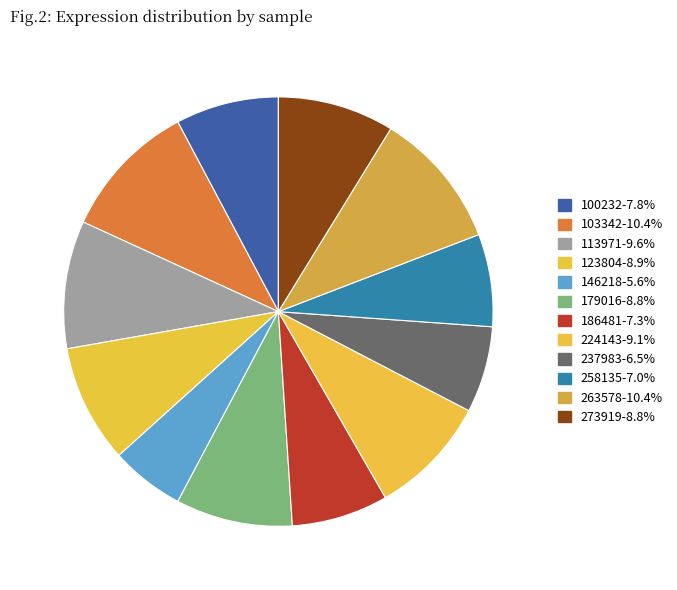

Rank the categories by value from lowest to highest.

146218, 237983, 258135, 186481, 100232, 273919, 179016, 123804, 224143, 113971, 103342, 263578